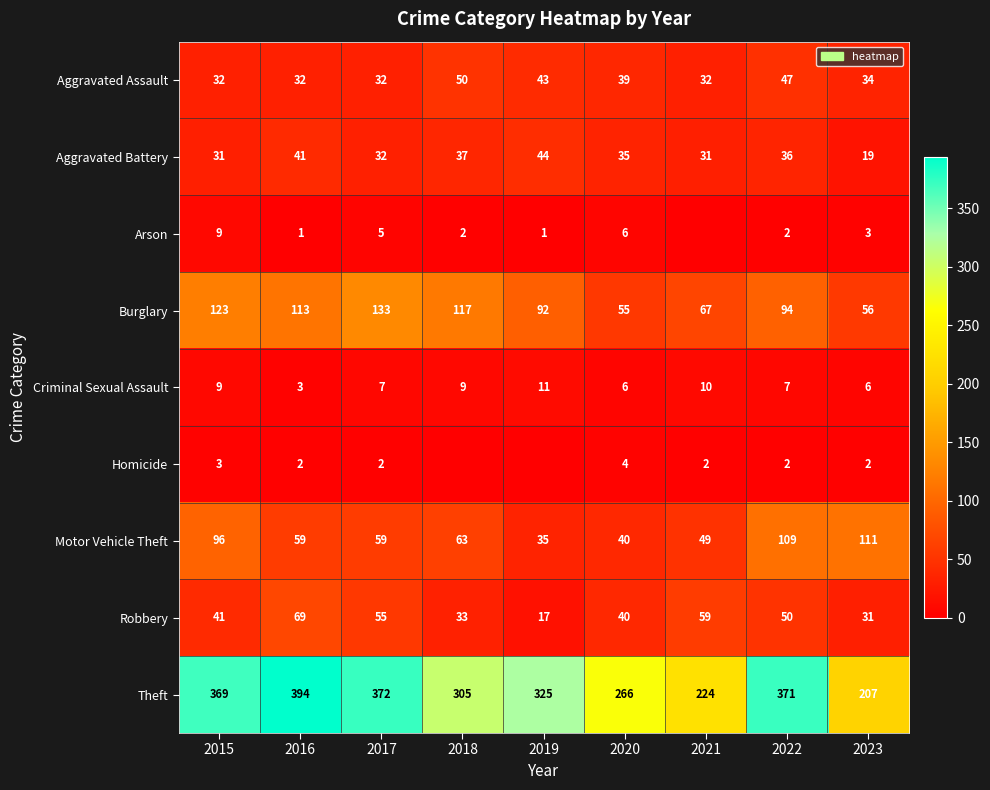

How many Aggravated Assault values are between 32 and 43?

7